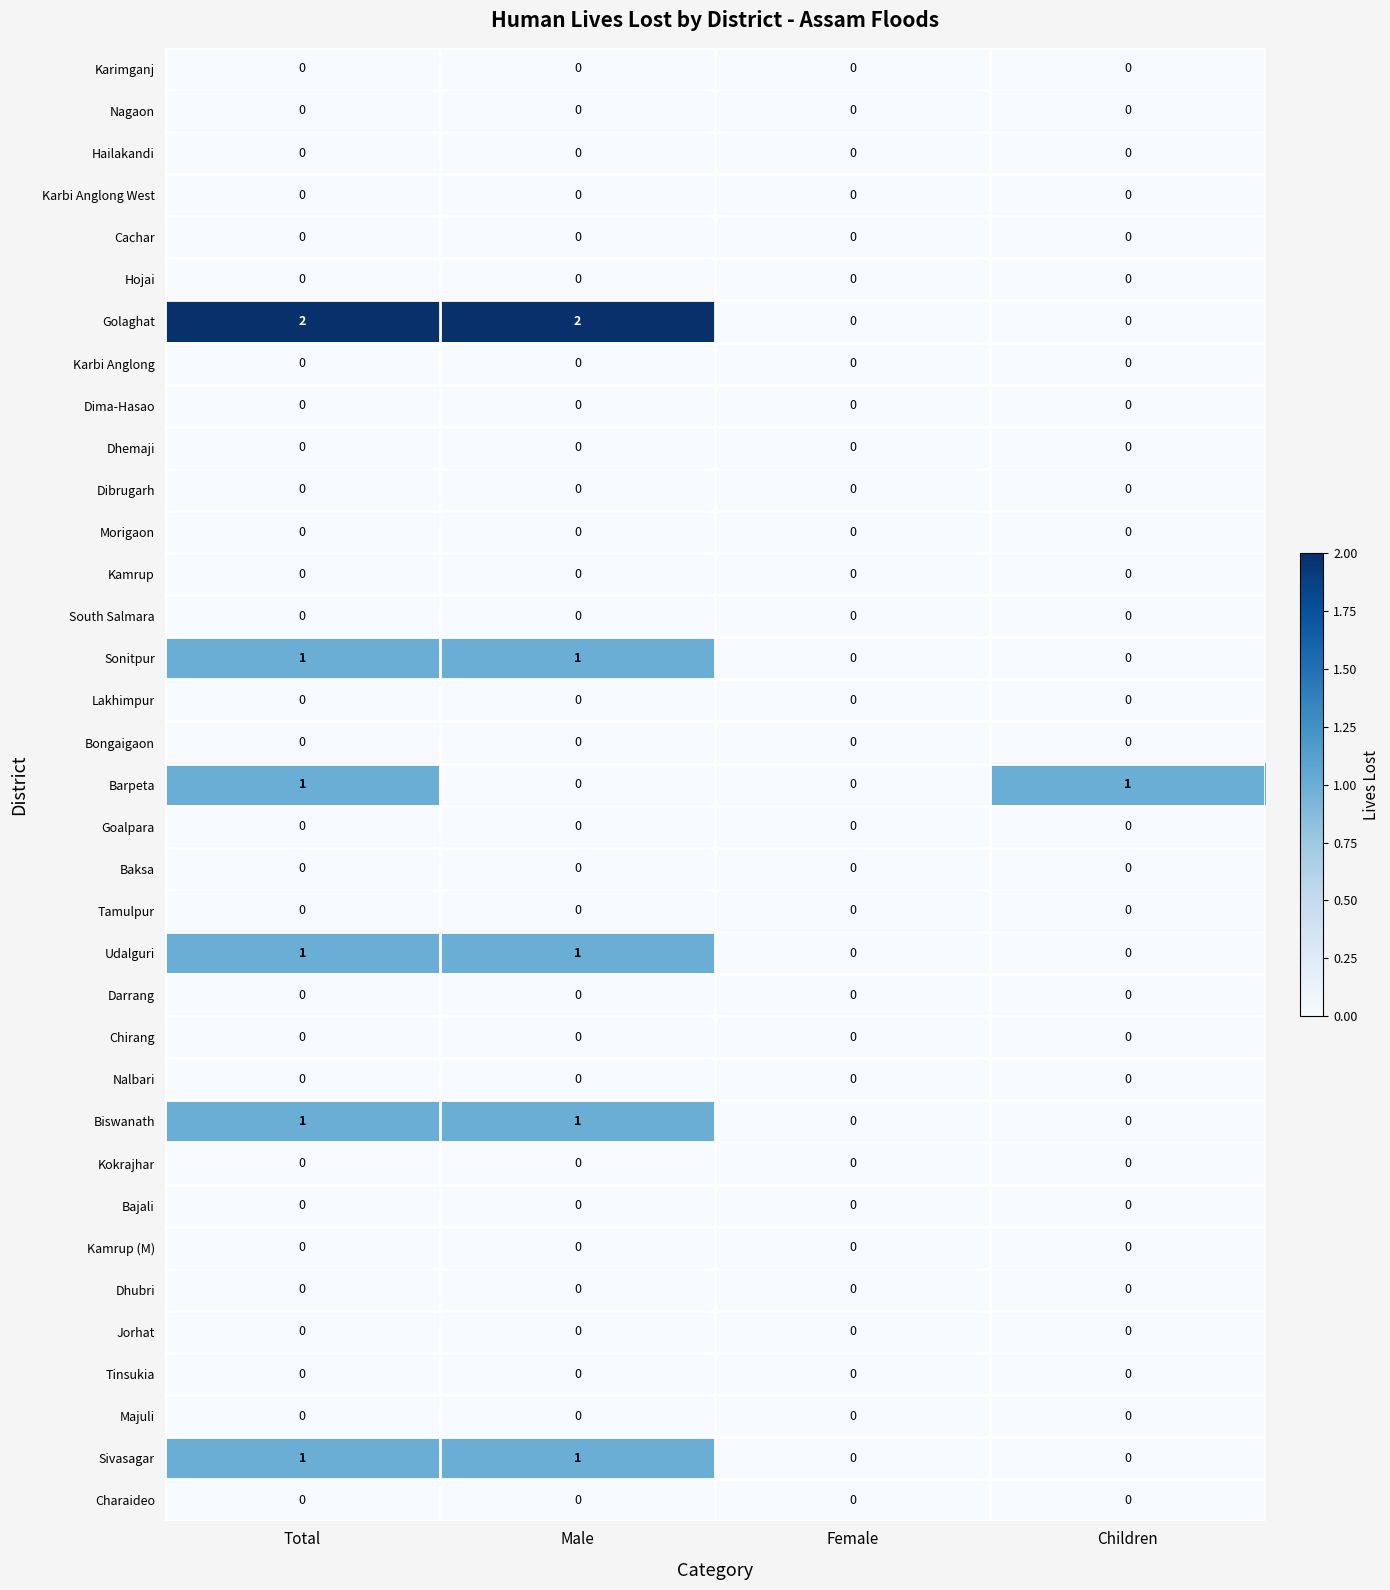

Which series has the largest total across all categories?

Golaghat